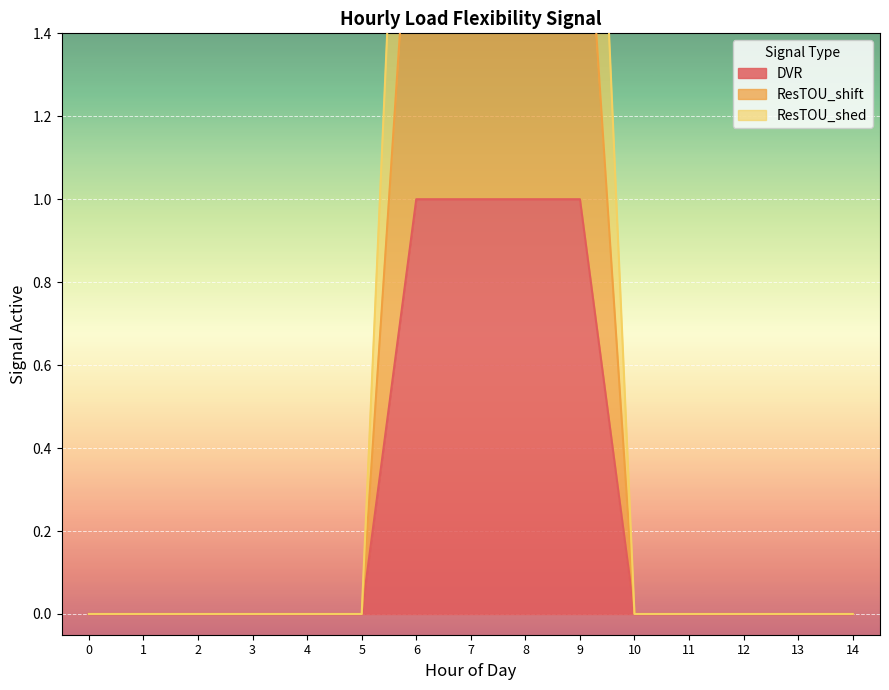

How many values in ResTOU_shift are above zero?

4